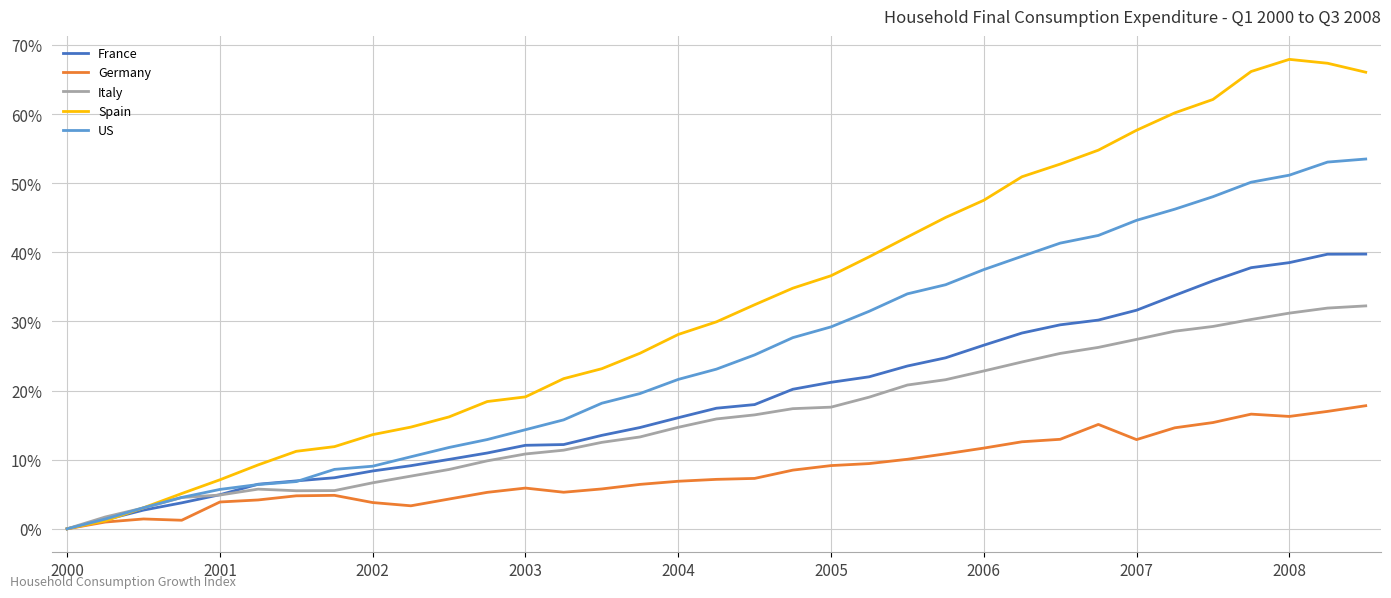

Which series has the largest total across all categories?

Spain